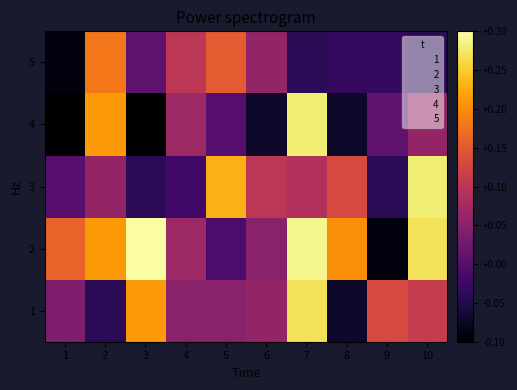

How many data points does each series have?

10